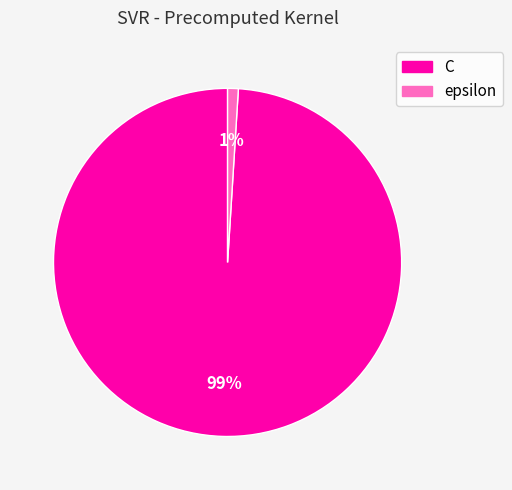

What is the smallest slice in the pie chart?

epsilon